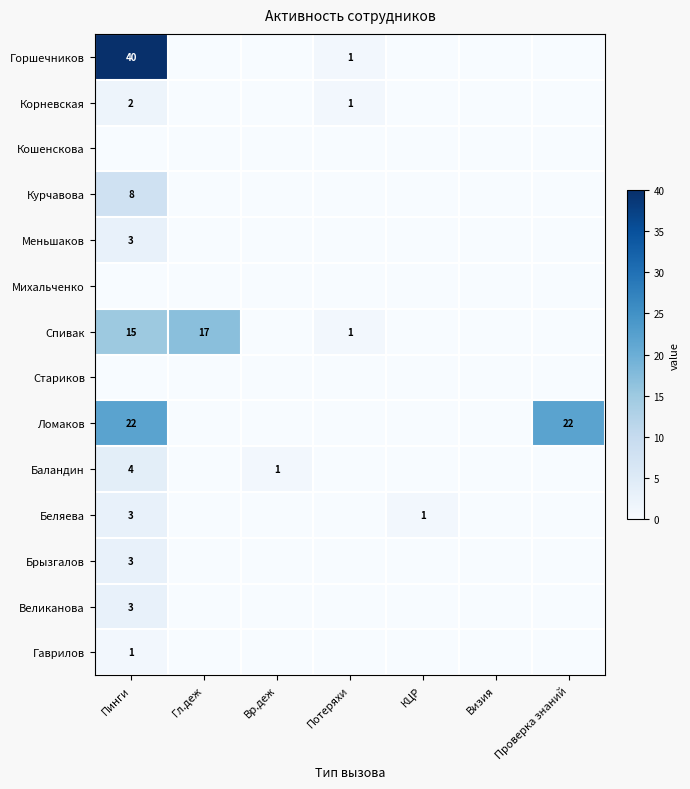

The Брызгалов series shows -1 at Потеряхи. True or false?

False